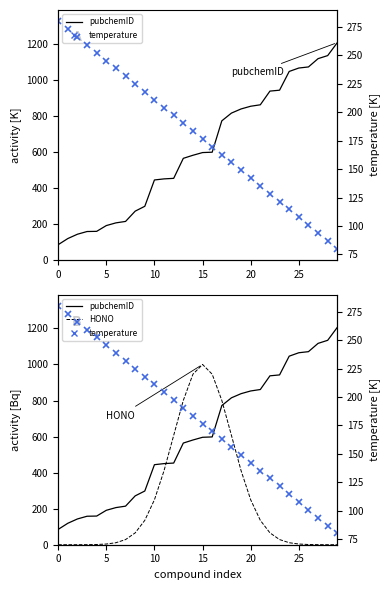

What is the sum of all temperature_B values?

5400.0